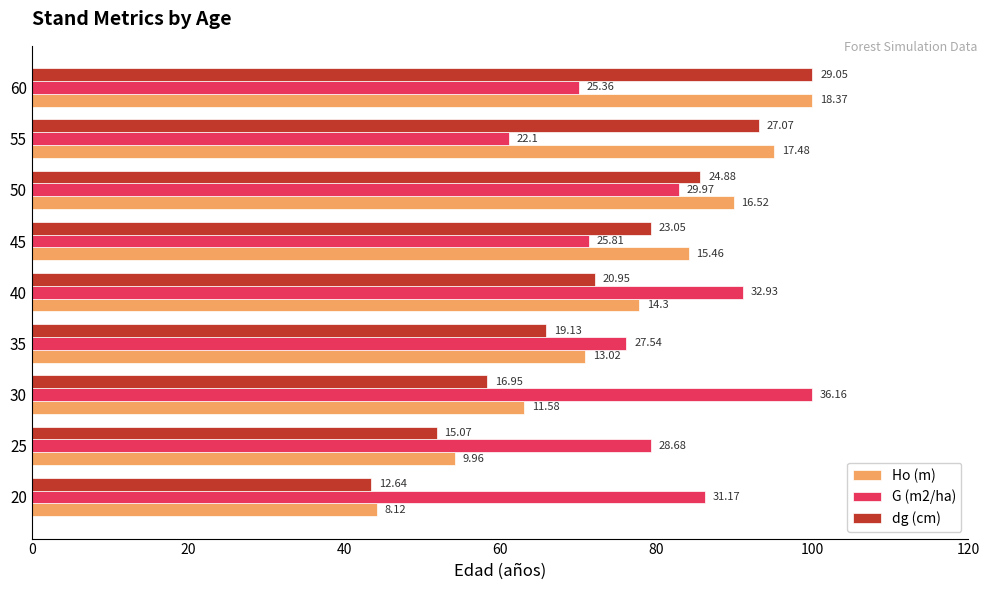

What is the value of the dg (cm) bar at the 6th from the left?

79.3